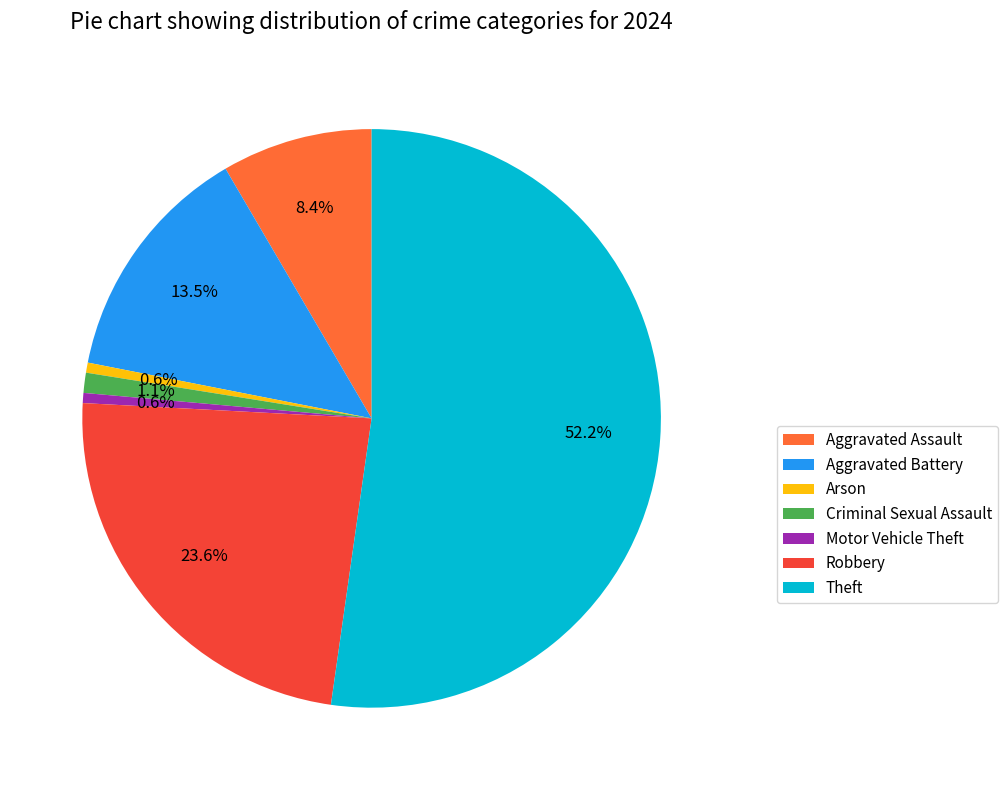

Which category has the biggest portion of the pie?

Theft